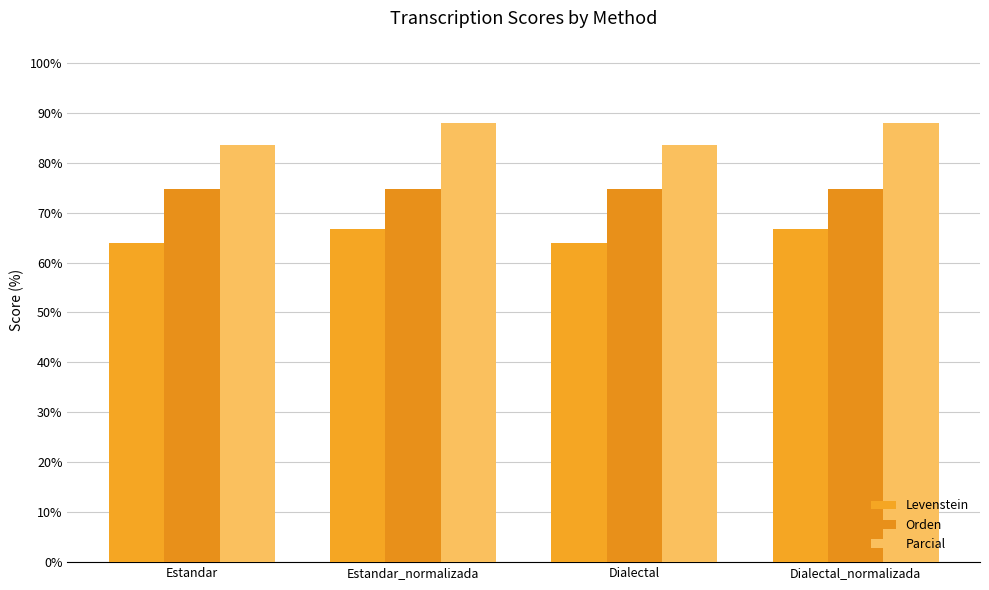

At how many categories does at least one series exceed 85?

2